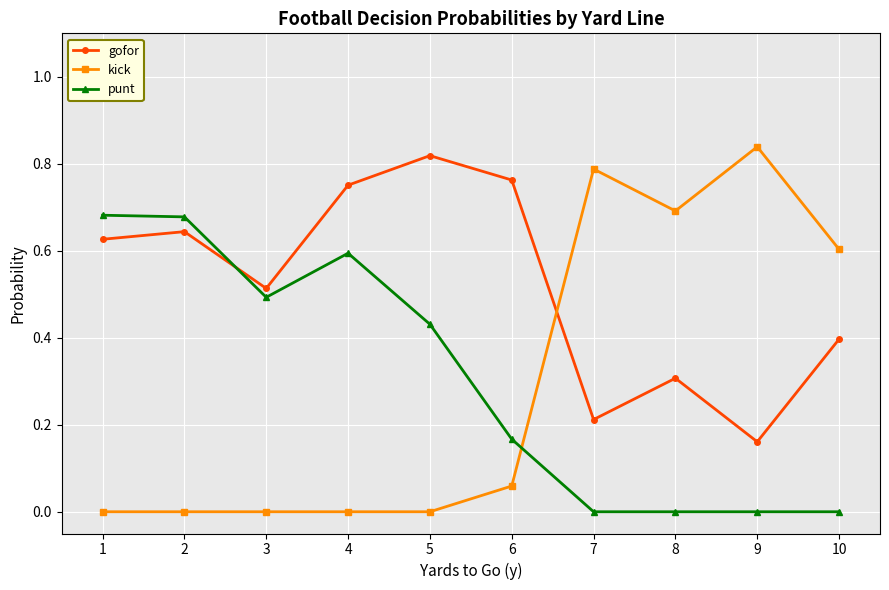

What is the sum of all punt values?

3.0